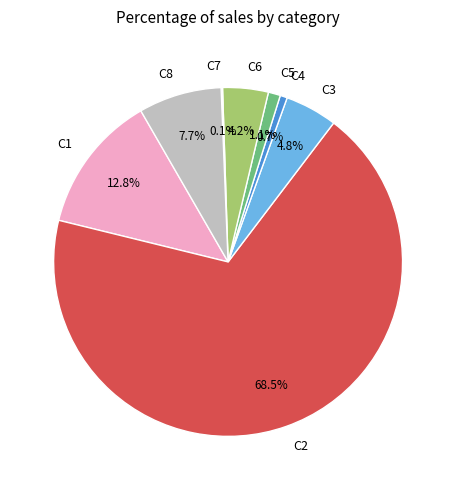

Between C2 and C3, which is larger?

C2